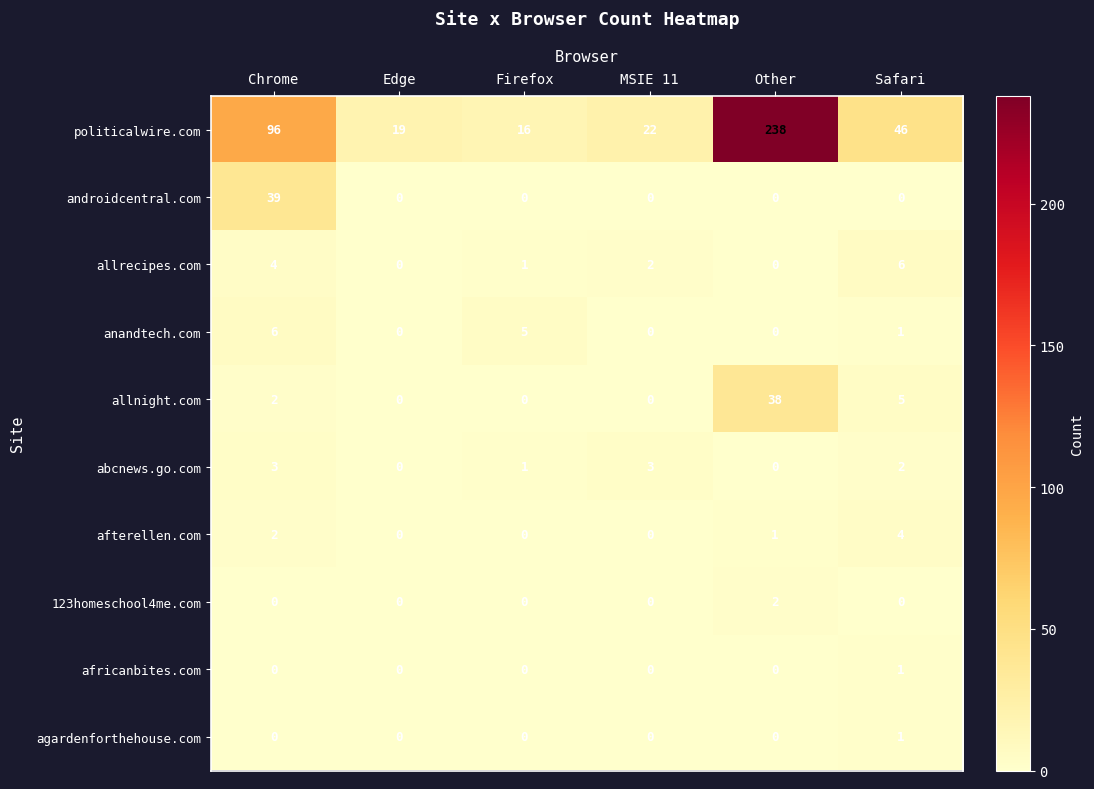

What is the sum of all afterellen.com values?

7